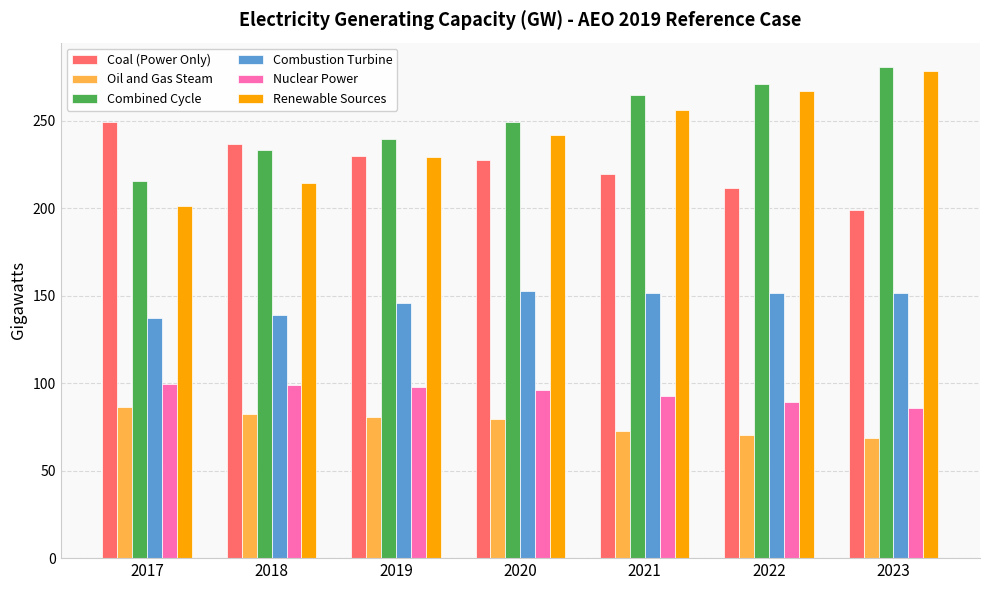

The Nuclear Power series shows 89.3 at 2022. True or false?

True